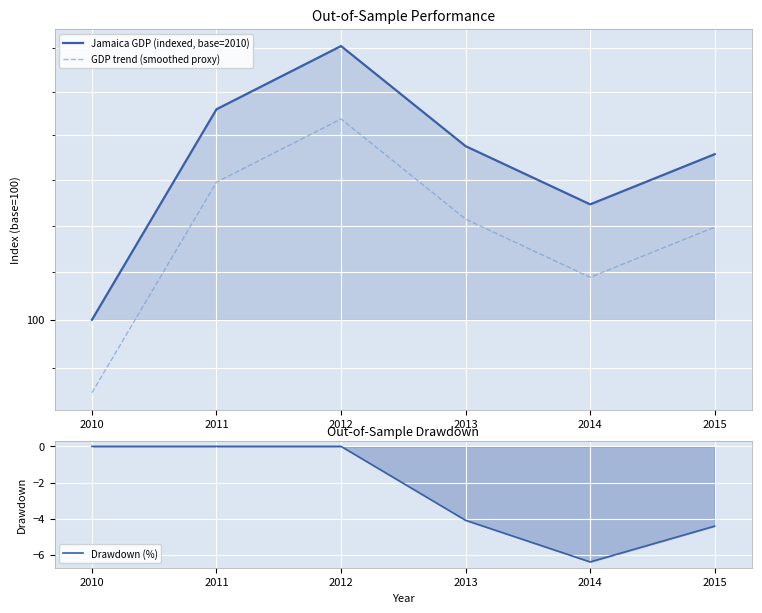

Count the number of categories in the chart.

6